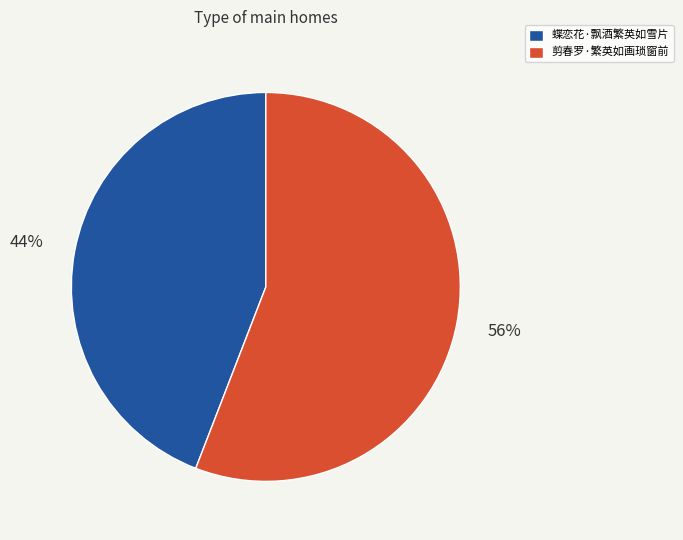

How many segments does this pie chart have?

2